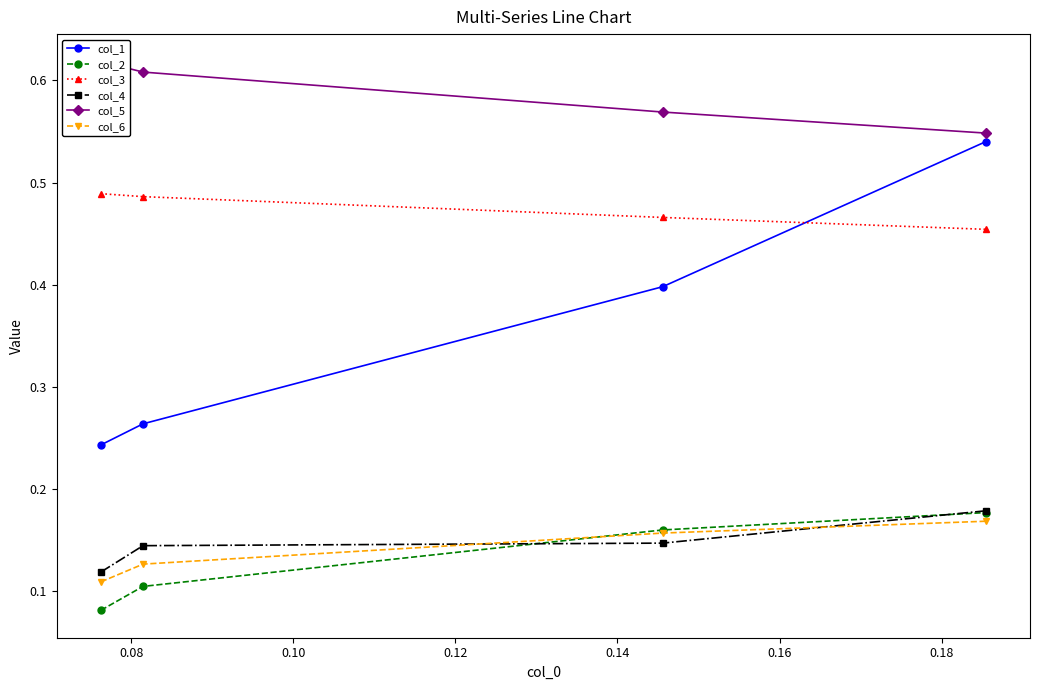

What is the average value of the col_4 series?

0.1